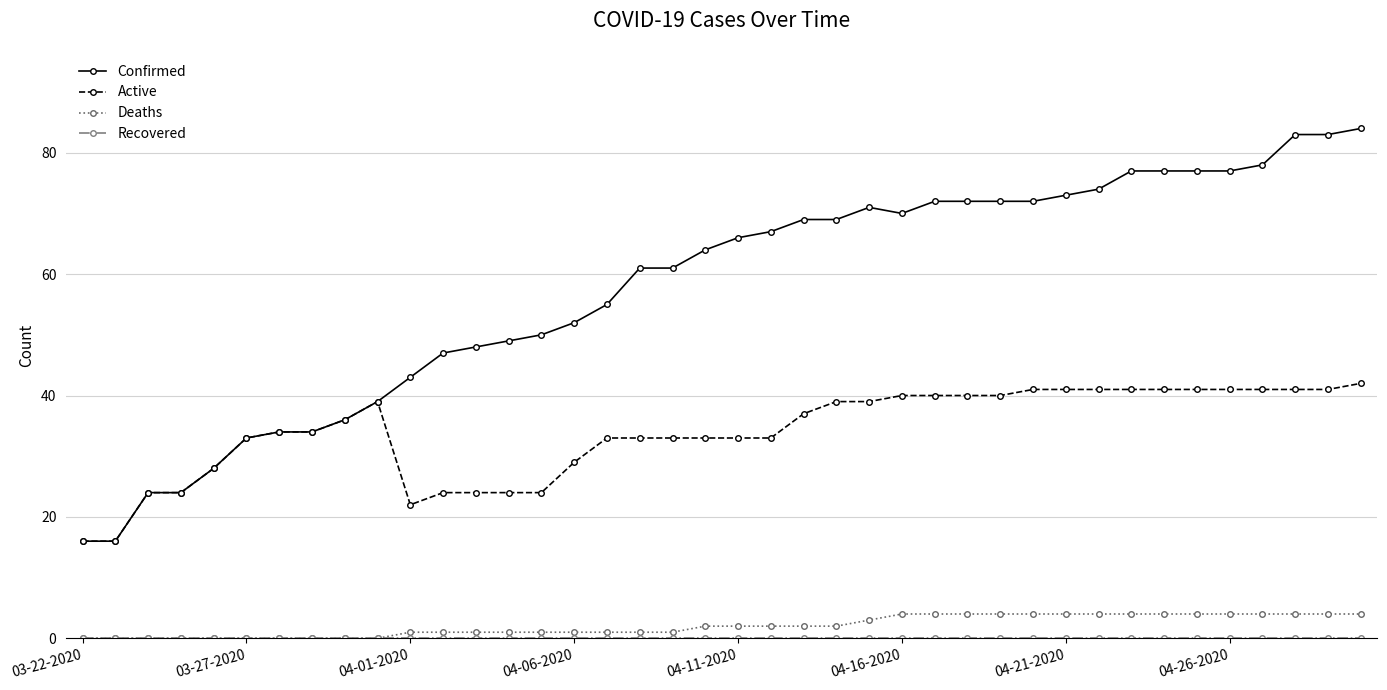

True or false: Deaths and Active cross at least once.

False